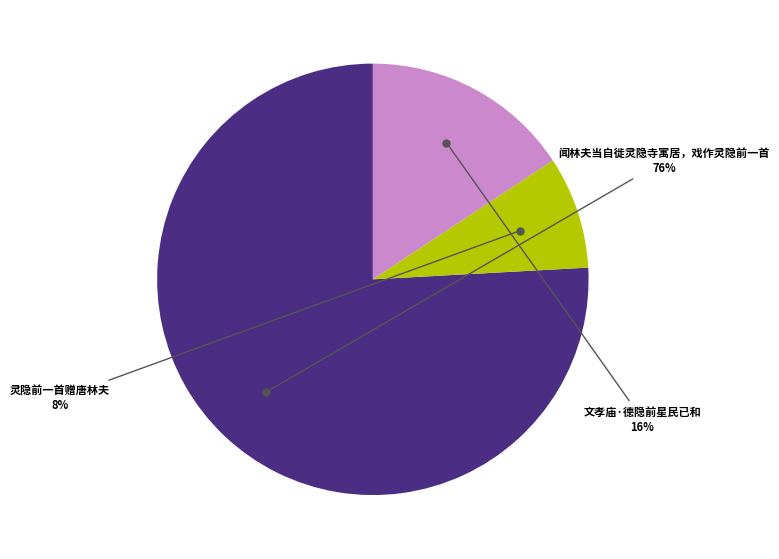

Which slice is the largest?

闻林夫当自徙灵隐寺寓居，戏作灵隐前一首